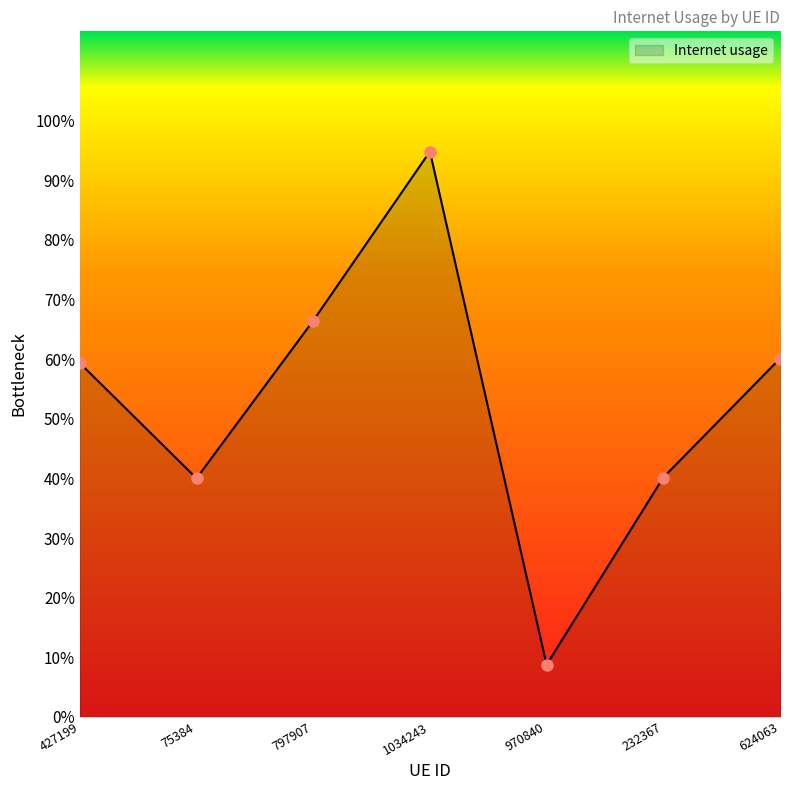

How many points are lower than both their immediate neighbors (excluding endpoints)?

2